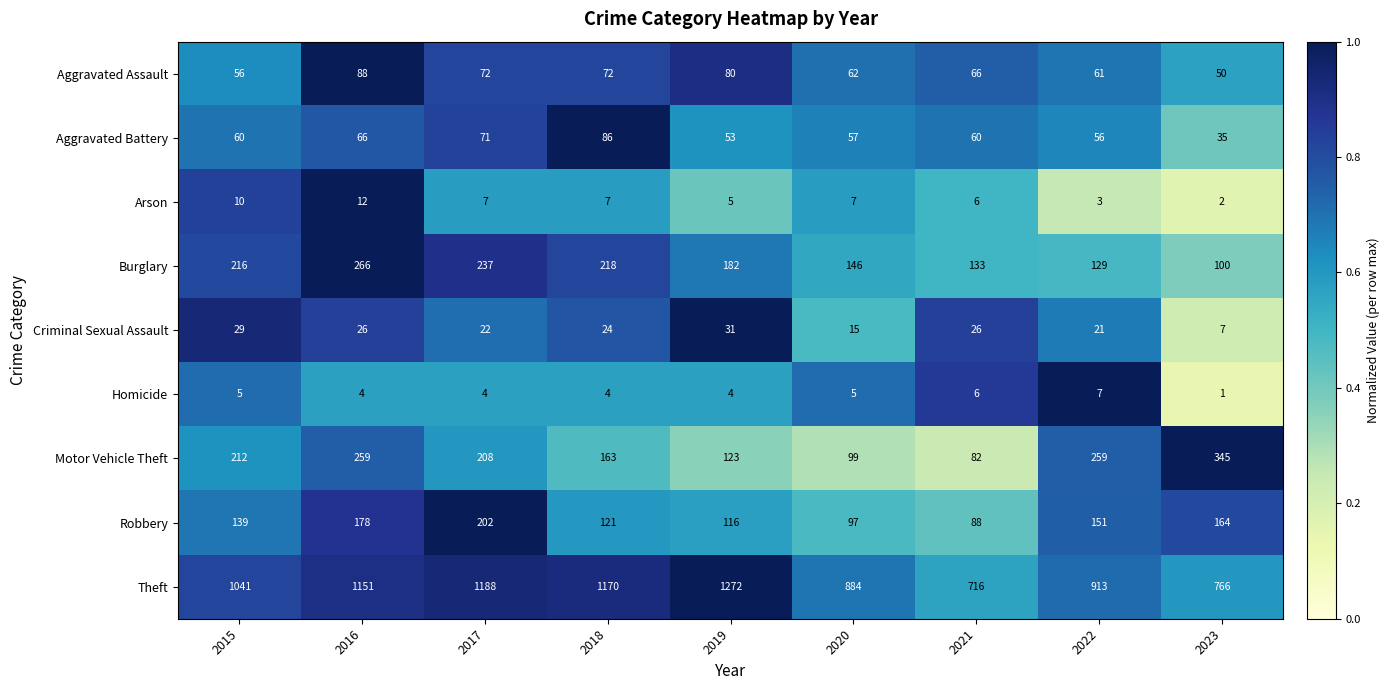

The value of Homicide at 2017 is 2. True or false?

False